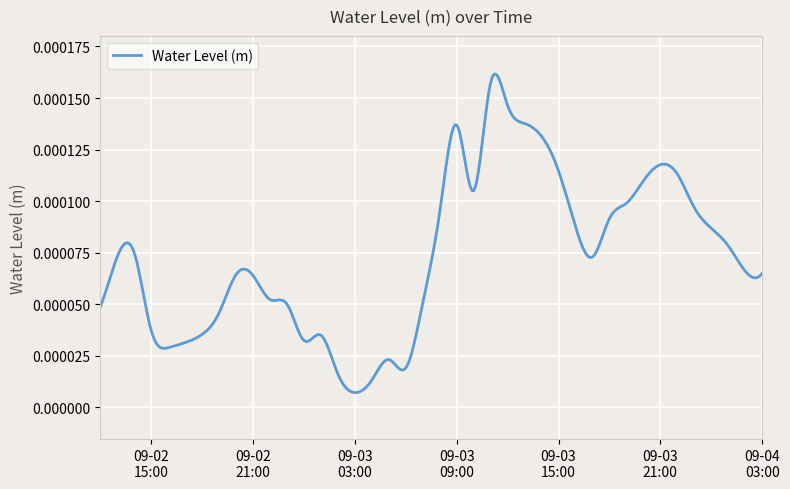

Does the chart have visible grid lines?

Yes